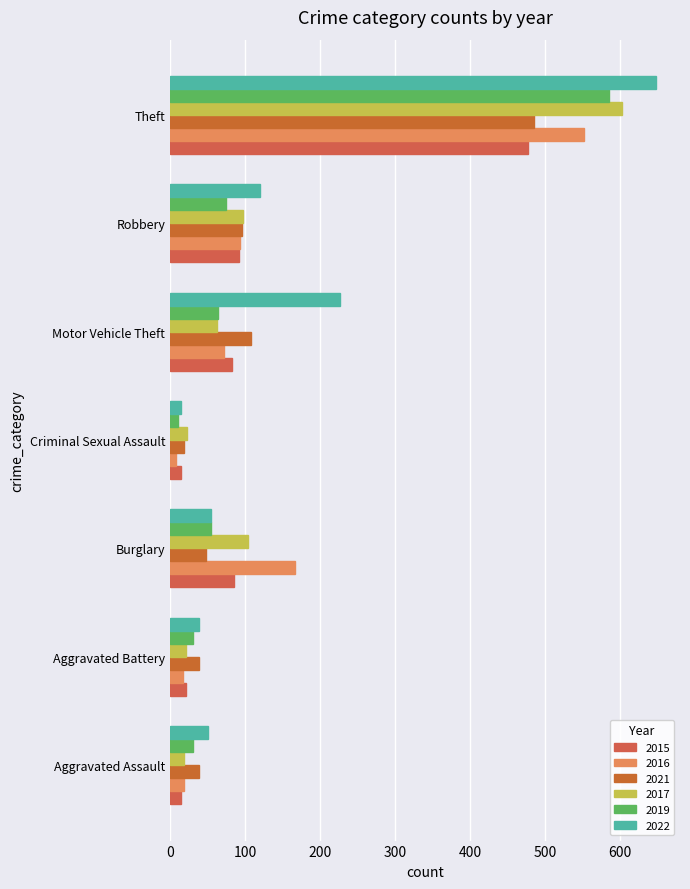

What is the smallest value displayed?

8